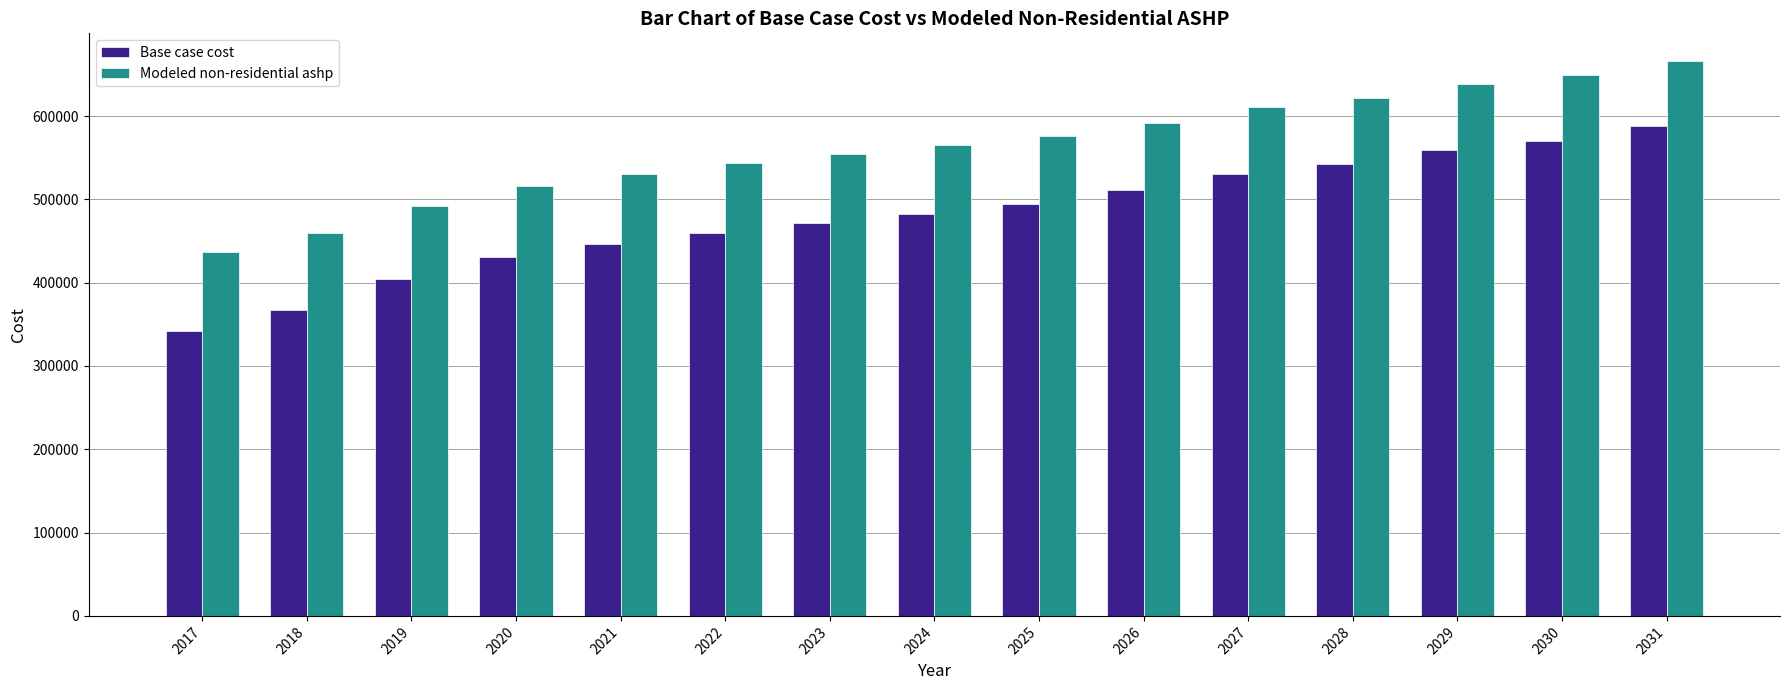

What is the total value across all series at 2030?

1219400.4